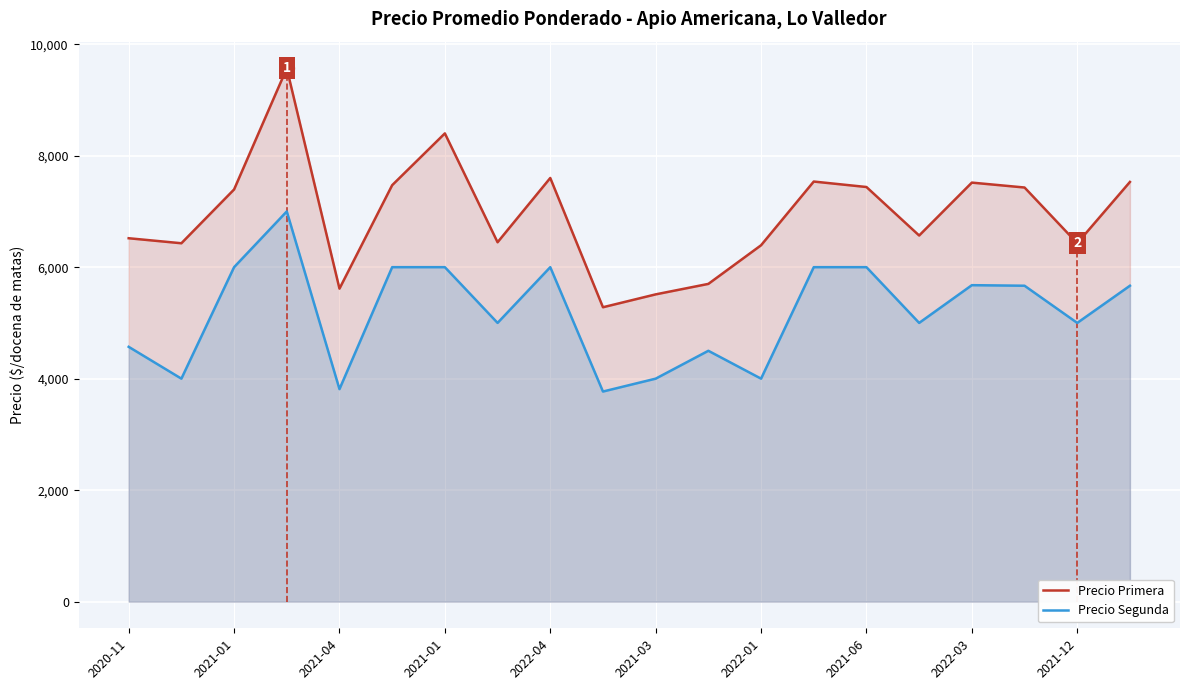

Is it true that Precio Segunda equals 2056 at 2020-11?

False